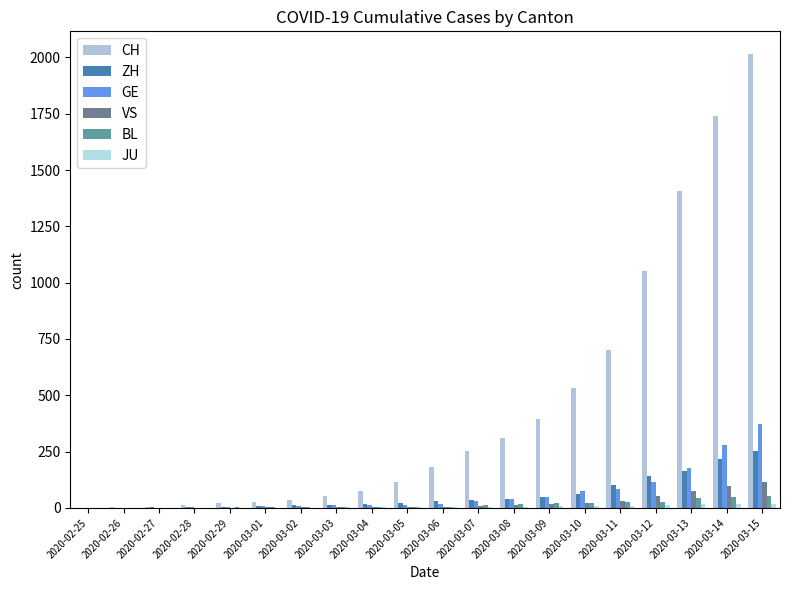

How many groups of bars are there?

20